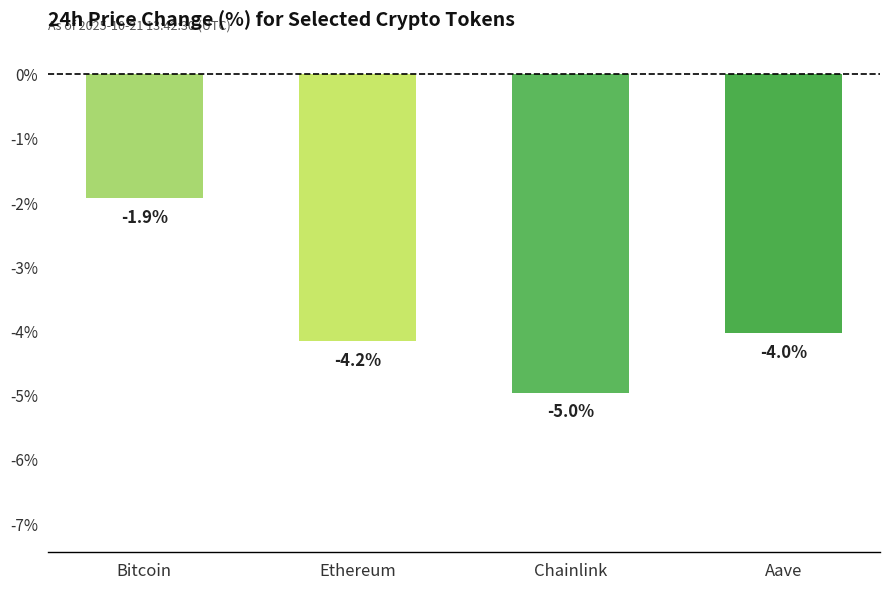

Where does the data first go above -4?

Bitcoin